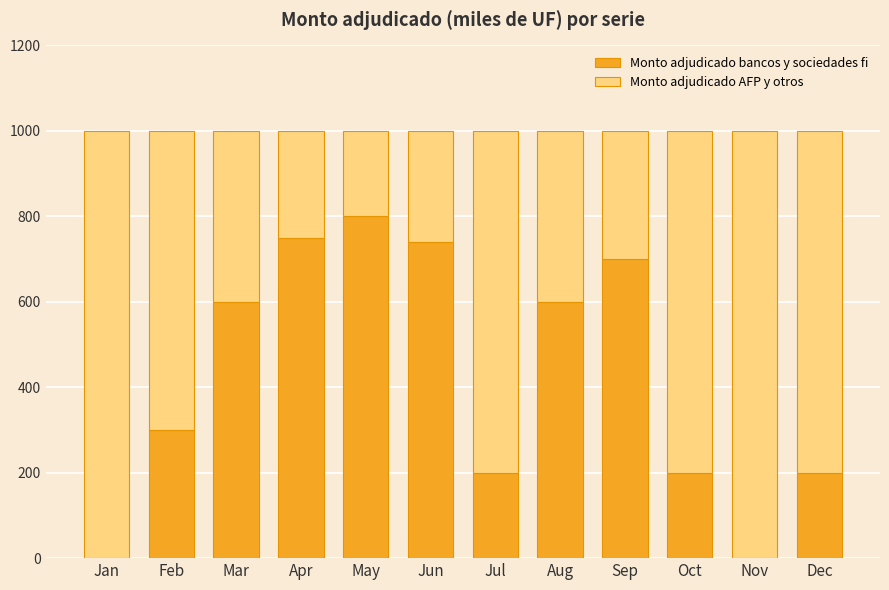

Is it true that Monto adjudicado bancos y sociedades fi equals 488 at Jun?

False